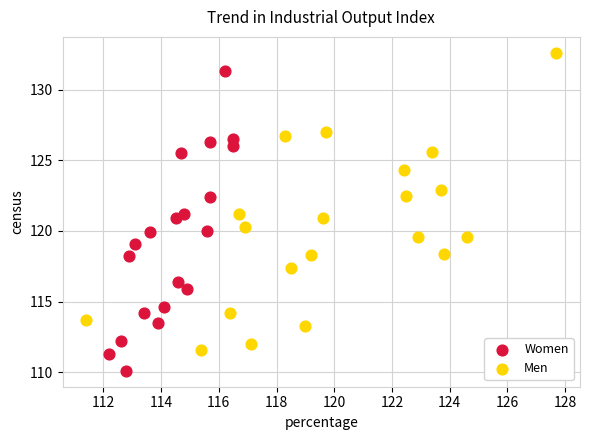

What are all the series names shown in the legend?

Women, Men